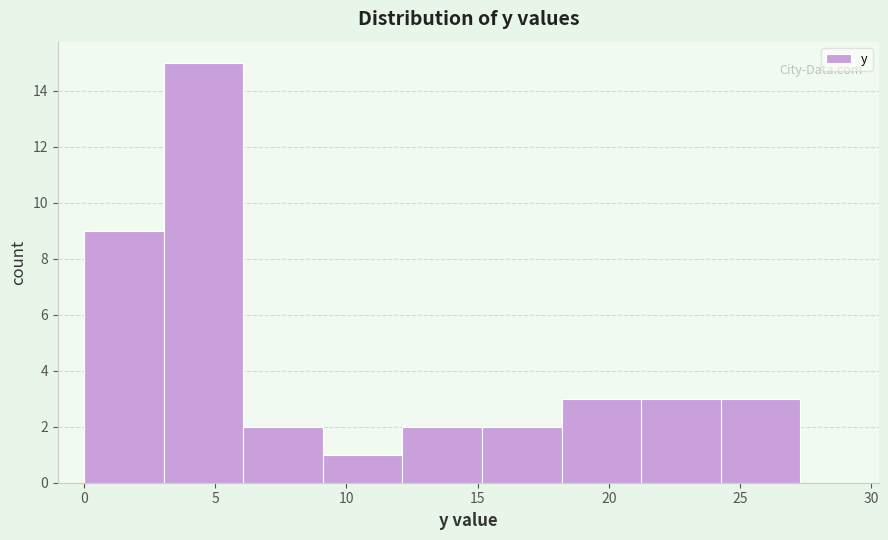

Reading left to right, list every bar in this chart as the range it spans on the x-axis followed by its height. Neither the bar edges nor the heights are printed on the chart, so give them approximately, as read against the axes.

0.0 to 3.0: 9
3.0 to 6.0: 15
6.0 to 9.0: 2
9.0 to 12.0: 1
12.0 to 15.0: 2
15.0 to 18.0: 2
18.0 to 21.0: 3
21.0 to 24.5: 3
24.5 to 27.5: 3